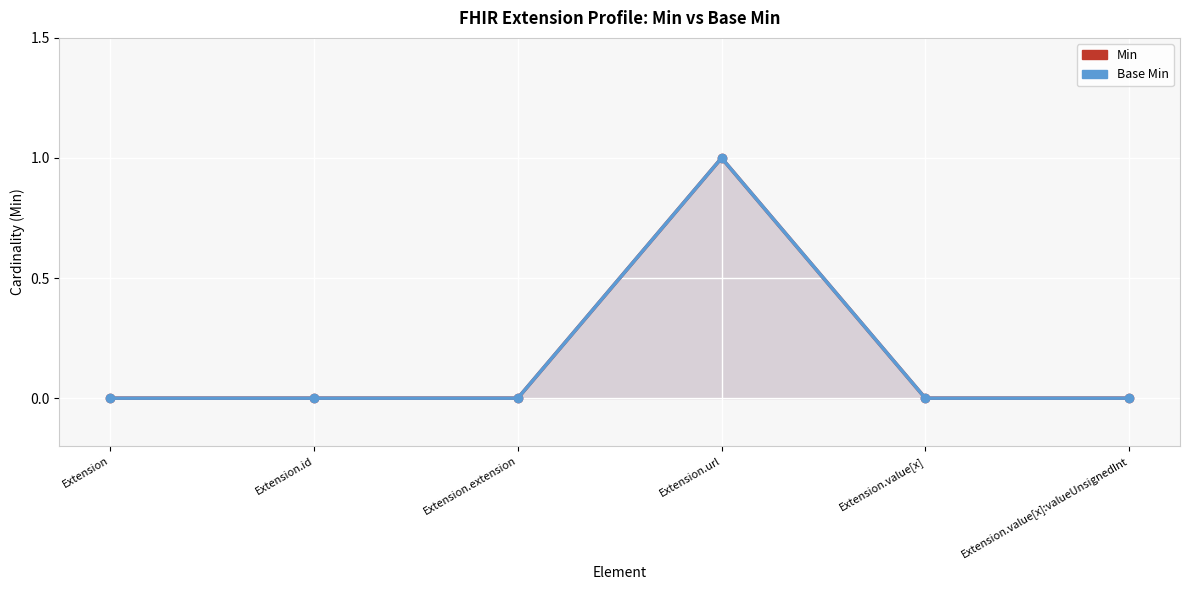

True or false: Min and Base Min intersect in this chart.

False